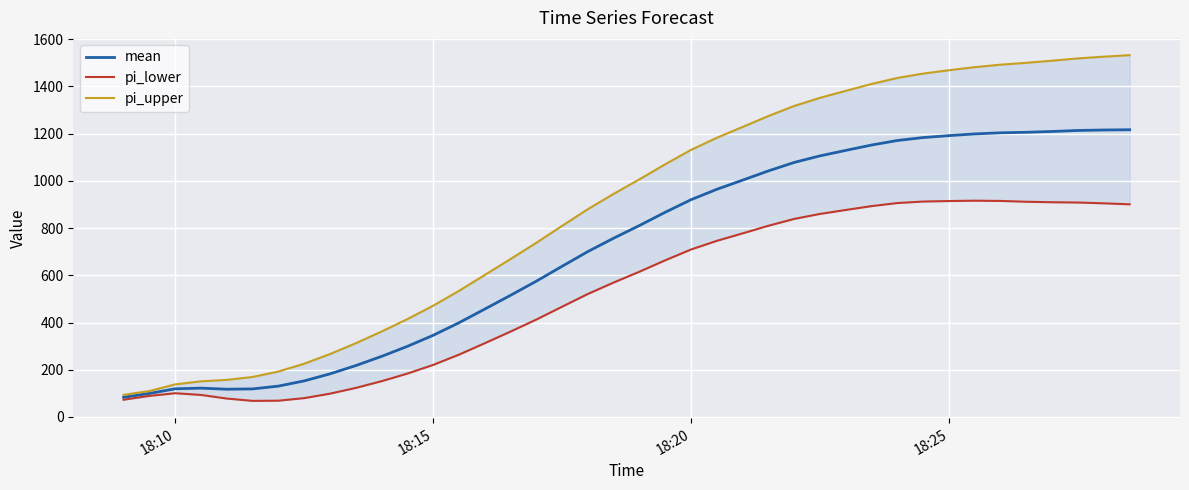

Which series has the largest range (max minus min)?

pi_upper